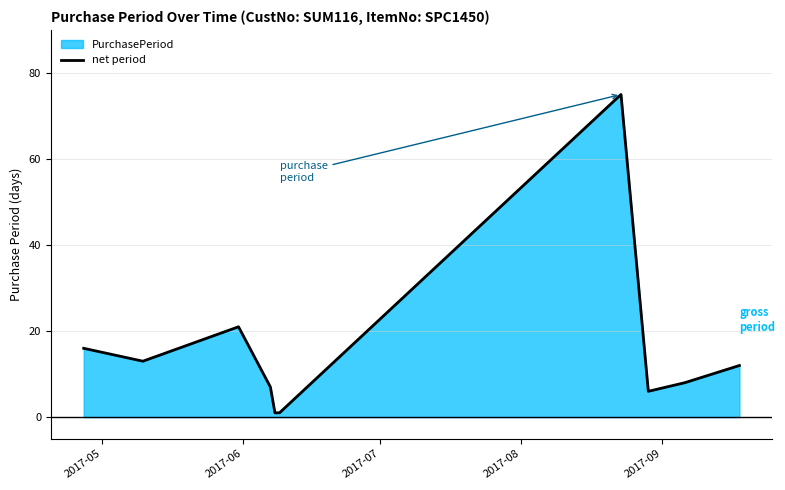

What is the maximum value for net period?

75